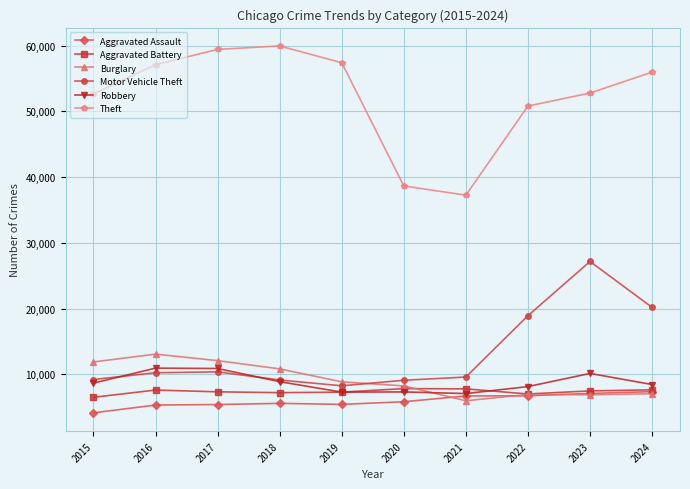

The value of Burglary at 2020 is 8242. True or false?

True